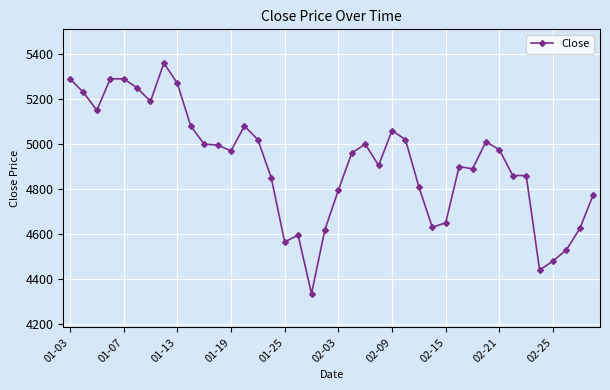

What is the maximum value shown in the chart?

5360